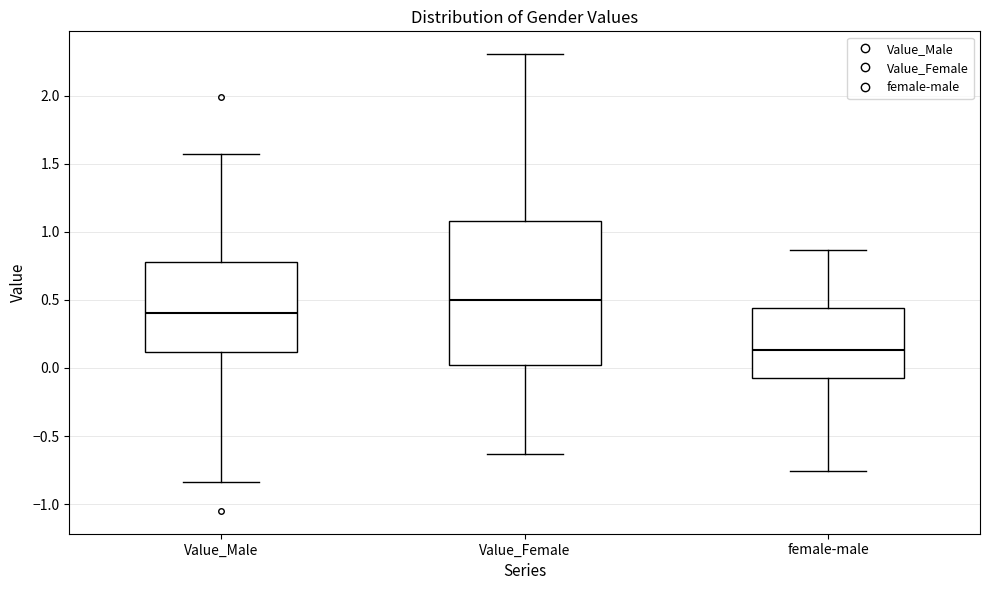

Reading left to right, transcribe this box plot: for each box, give where its median line is, the range the box spans, and where its two whiskers end, as read against the y-axis. The values are not printed on the chart, so give them approximately, as read against the axis.

Value_Male: median 0.40, box 0.10 to 0.80, whiskers -0.85 to 1.55
Value_Female: median 0.50, box 0.00 to 1.10, whiskers -0.65 to 2.30
female-male: median 0.15, box -0.10 to 0.45, whiskers -0.75 to 0.85